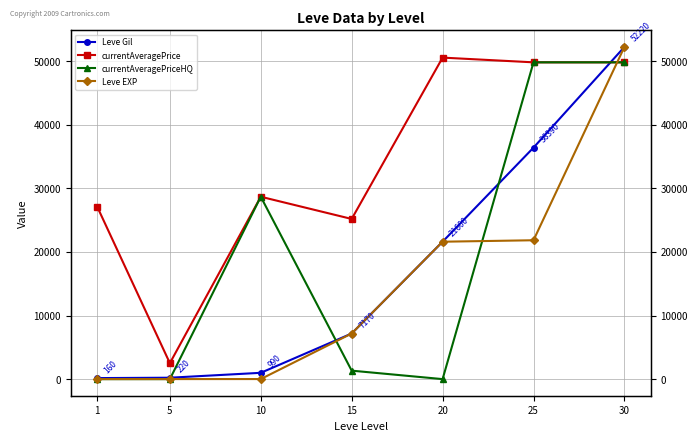

List the labels in order of Leve EXP value, smallest first.

1, 5, 10, 15, 20, 25, 30